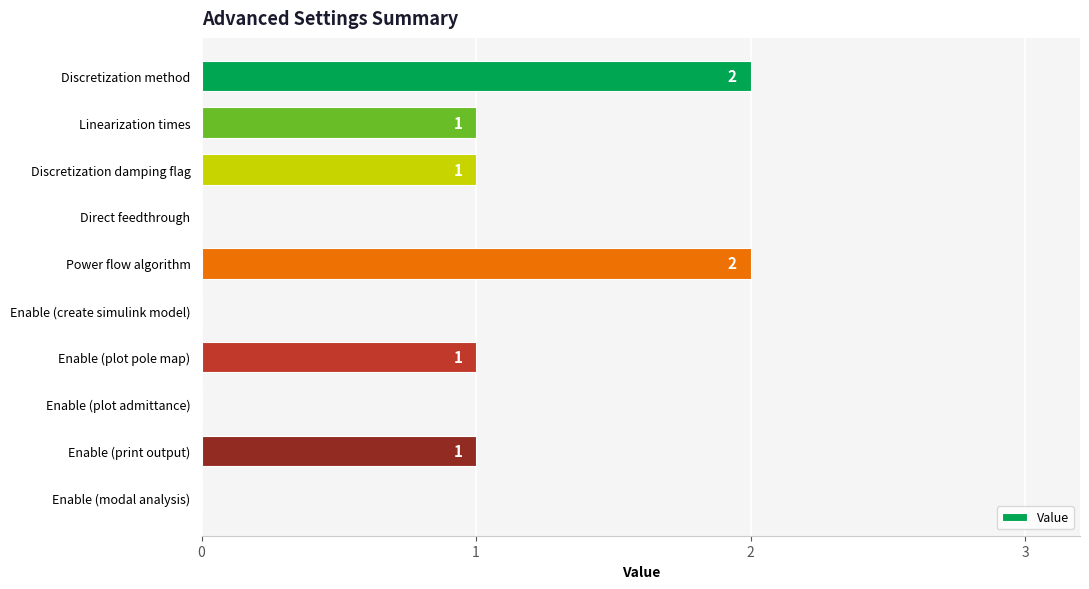

True or false: the data shows 0 at Linearization times.

False